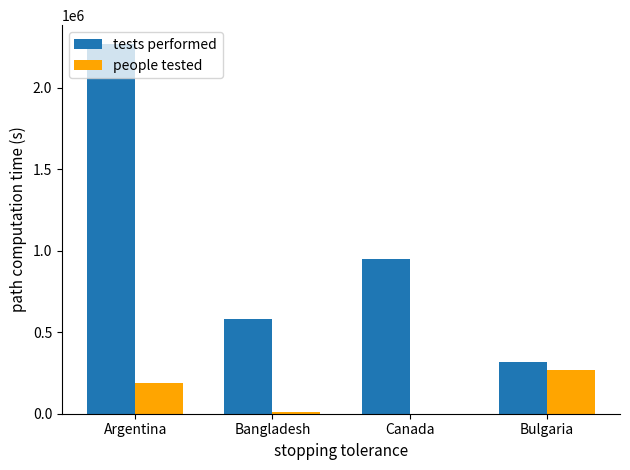

True or false: people tested has a value of 268500 at Argentina.

False